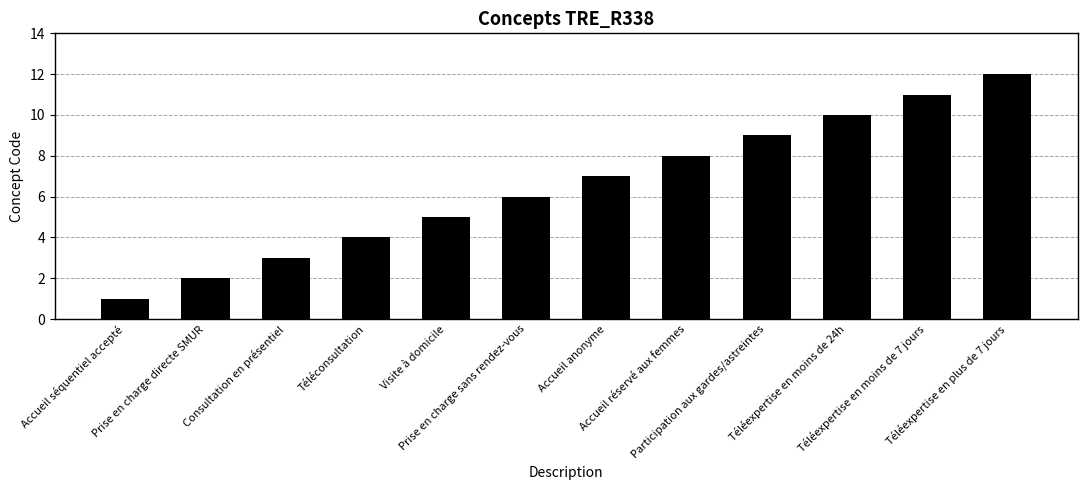

How many series are shown in this chart?

1